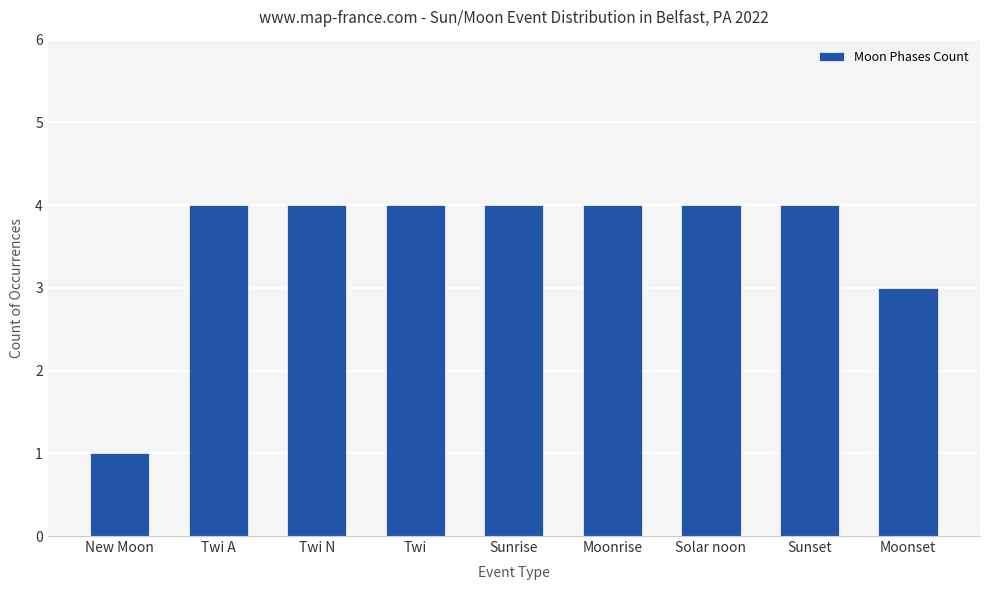

Read the value at Twi A.

4